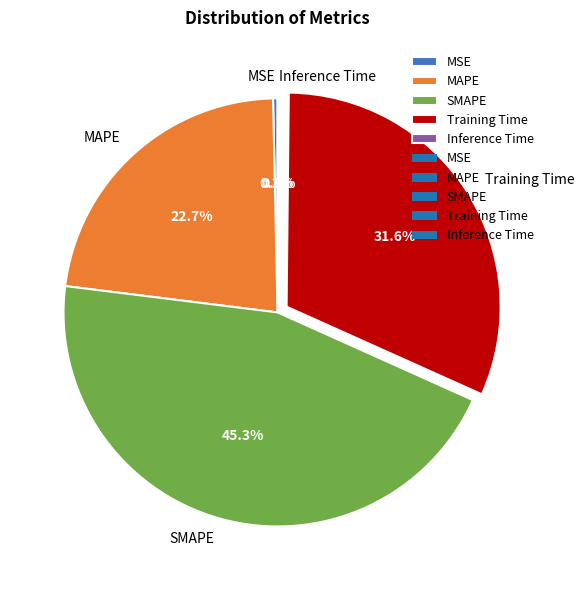

Does MAPE represent more than half of the total?

No